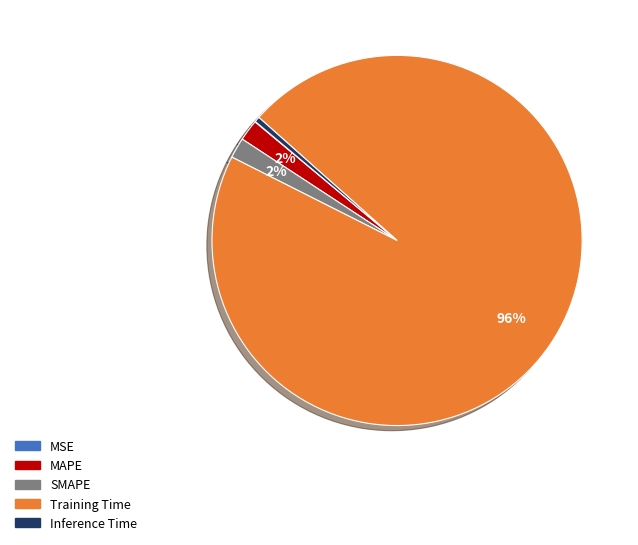

Which slice is the largest?

Training Time